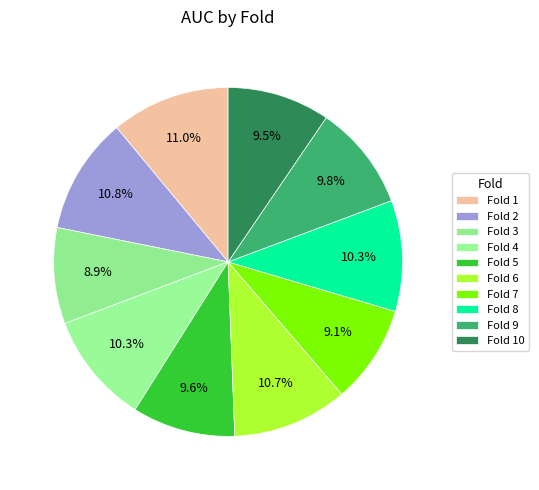

Count the number of slices in the pie.

10